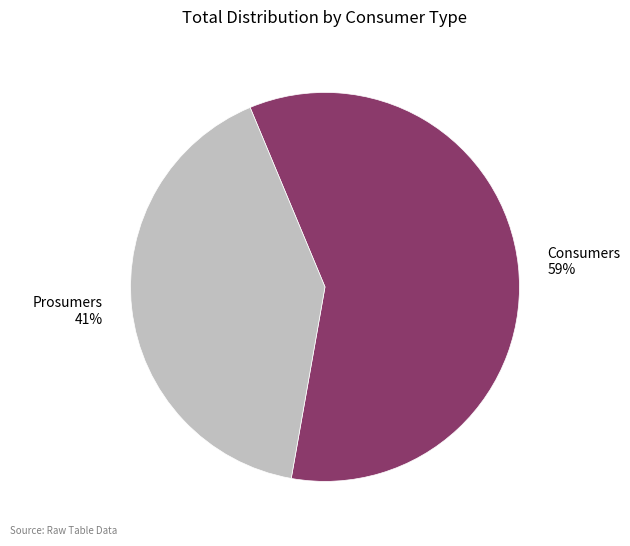

Count the number of slices in the pie.

2